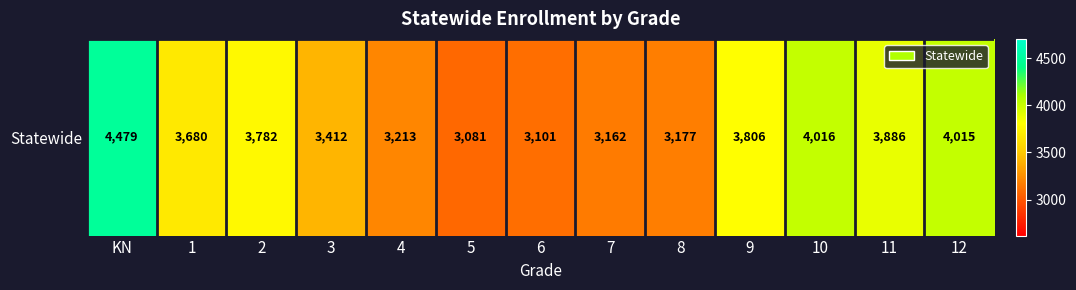

What is the smallest value displayed?

3081